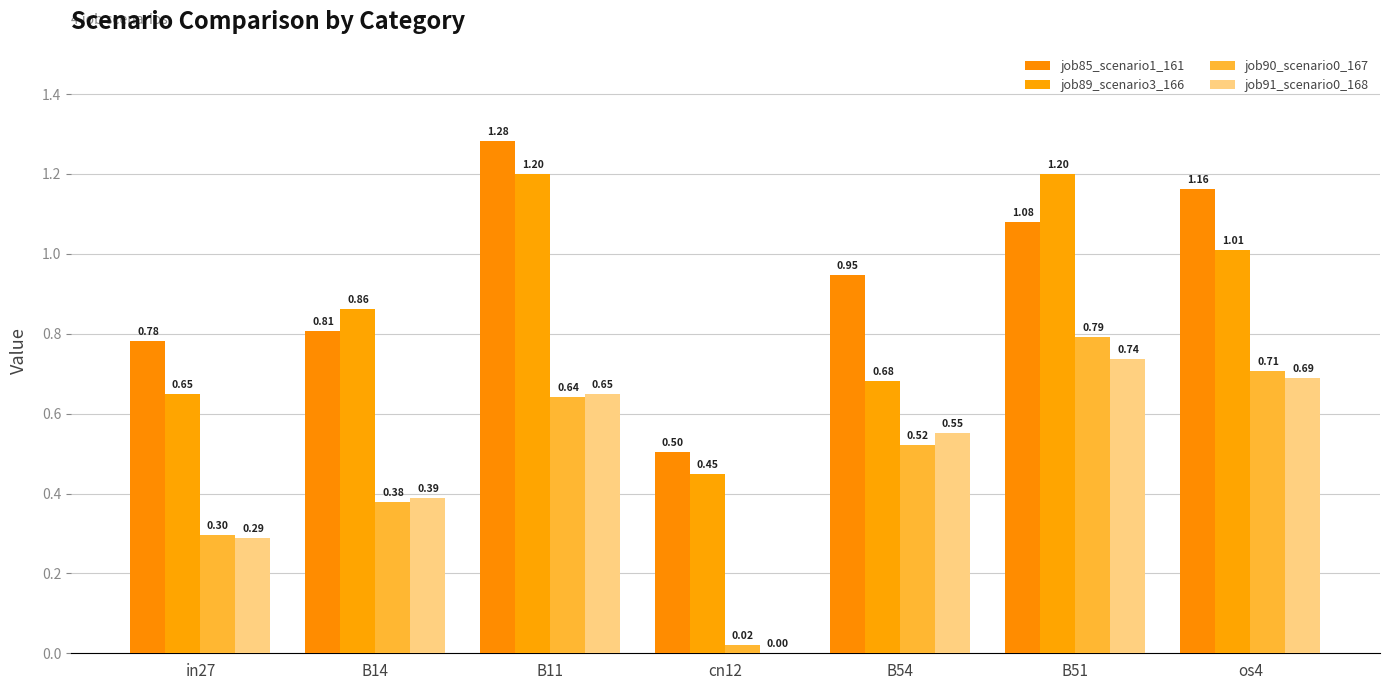

Reading left to right, what are all the values shown in this chart?

job85_scenario1_161: in27=0.8	B14=0.8	B11=1.3	cn12=0.5	B54=0.9	B51=1.1	os4=1.2
job89_scenario3_166: in27=0.6	B14=0.9	B11=1.2	cn12=0.4	B54=0.7	B51=1.2	os4=1.0
job90_scenario0_167: in27=0.3	B14=0.4	B11=0.6	cn12=0.0	B54=0.5	B51=0.8	os4=0.7
job91_scenario0_168: in27=0.3	B14=0.4	B11=0.6	cn12=0.0	B54=0.6	B51=0.7	os4=0.7